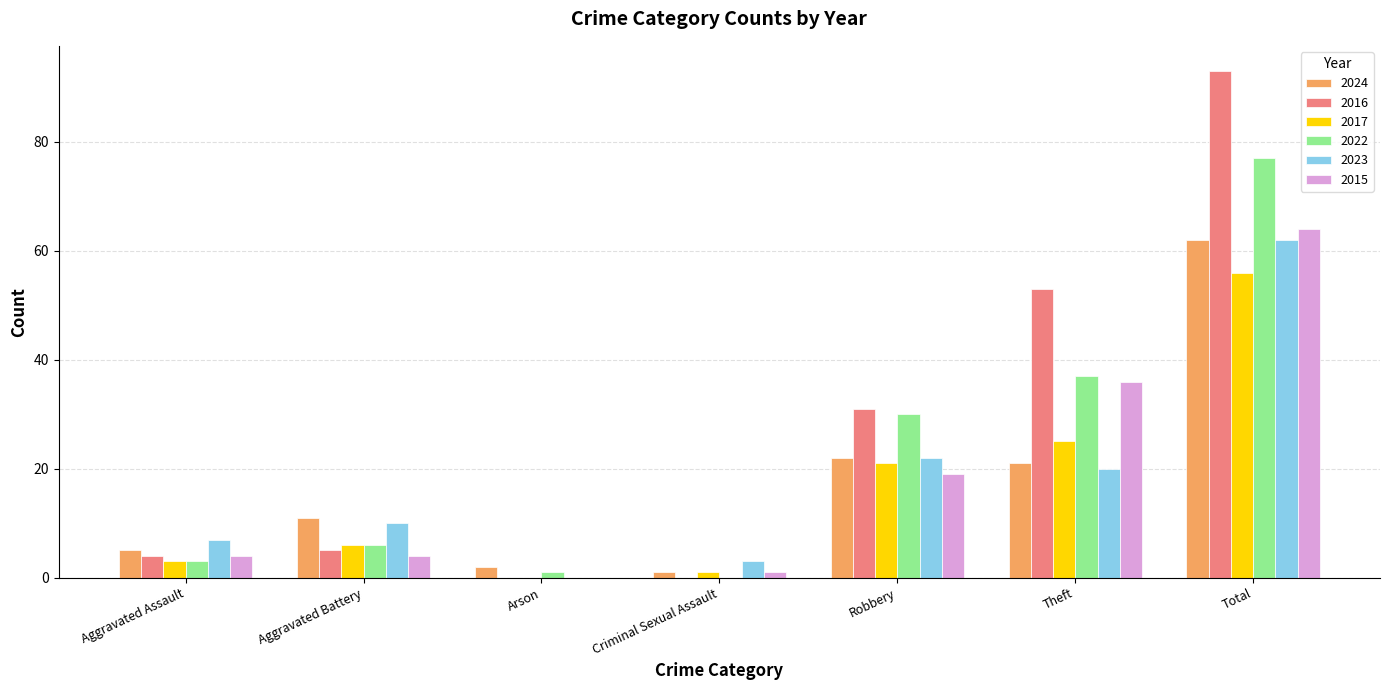

Are the bars grouped side by side (vs. stacked)?

Yes